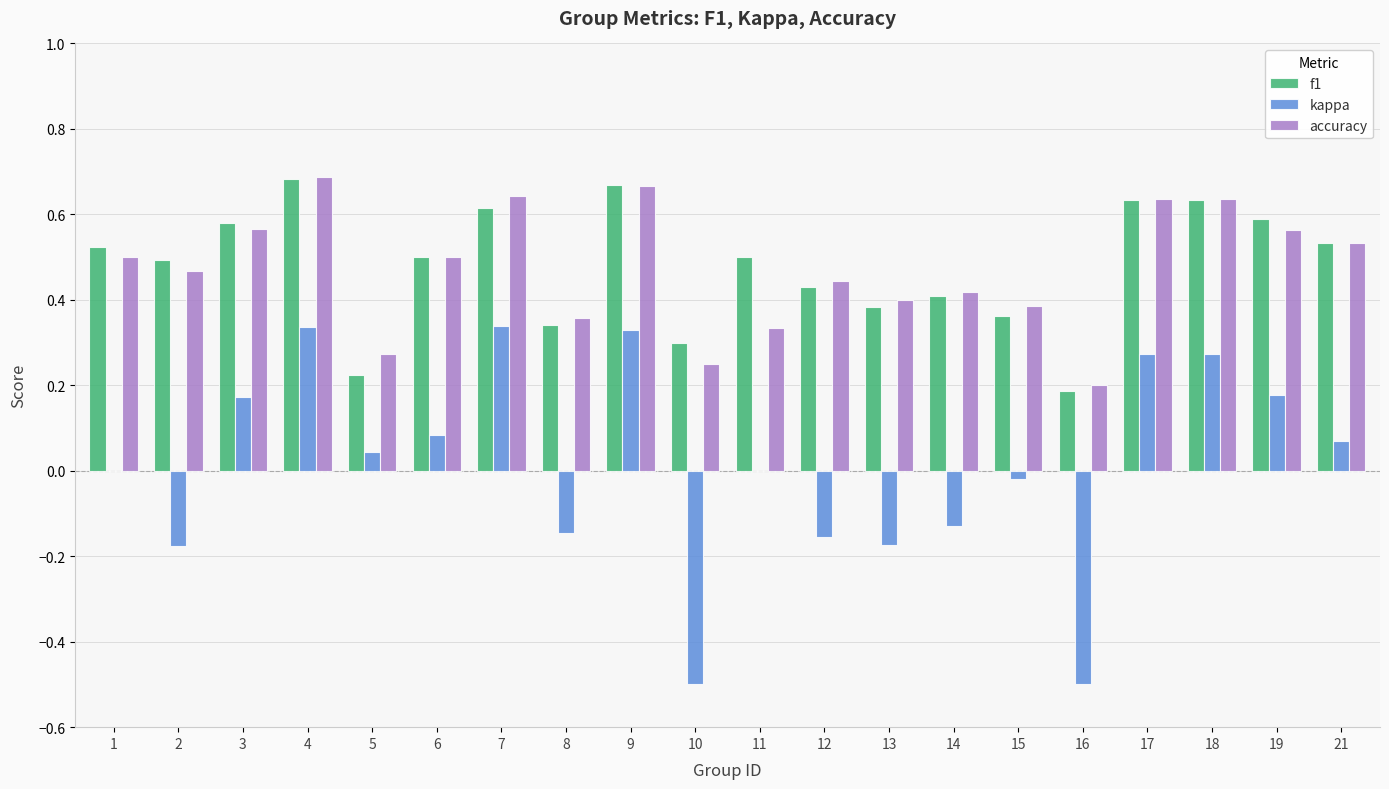

How many groups of bars are there?

20